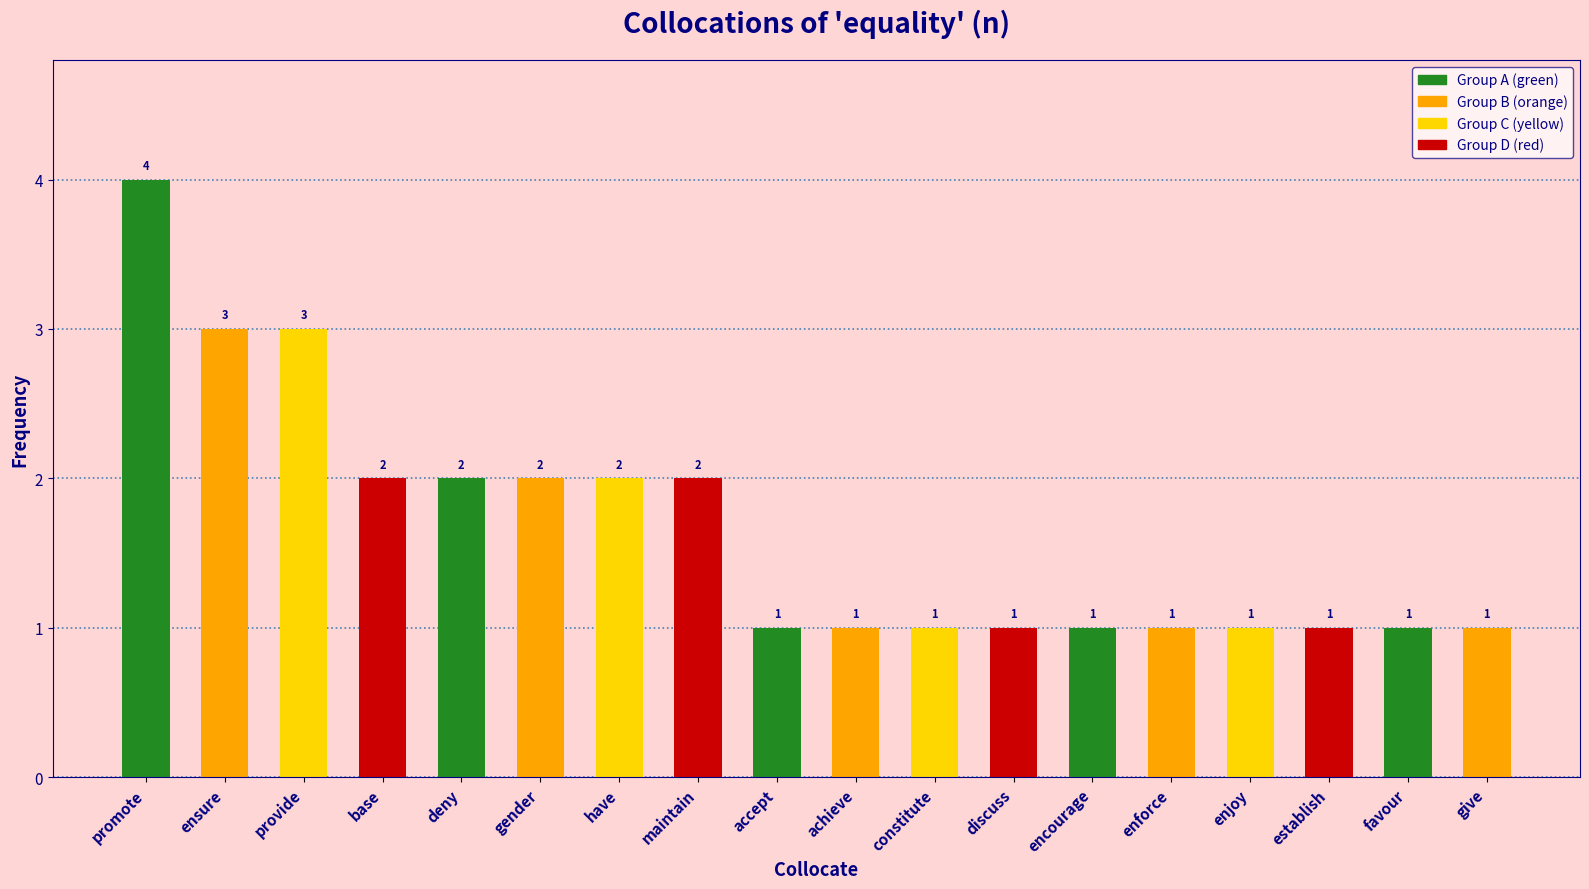

What position from the left is discuss?

12